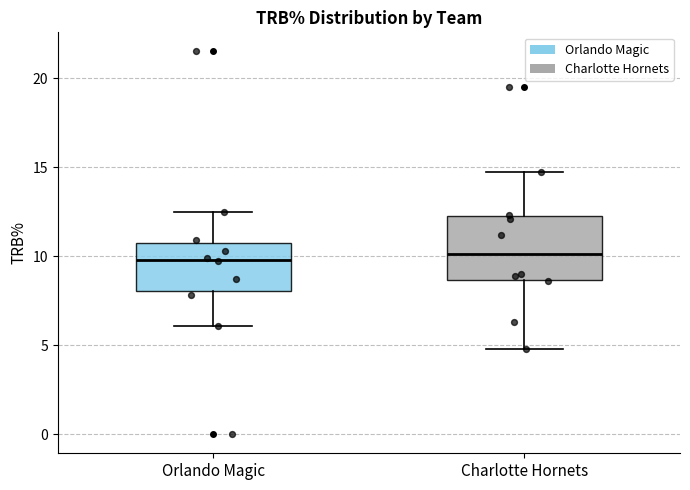

Which box is the tallest, from its lower edge to its upper edge?

Charlotte Hornets